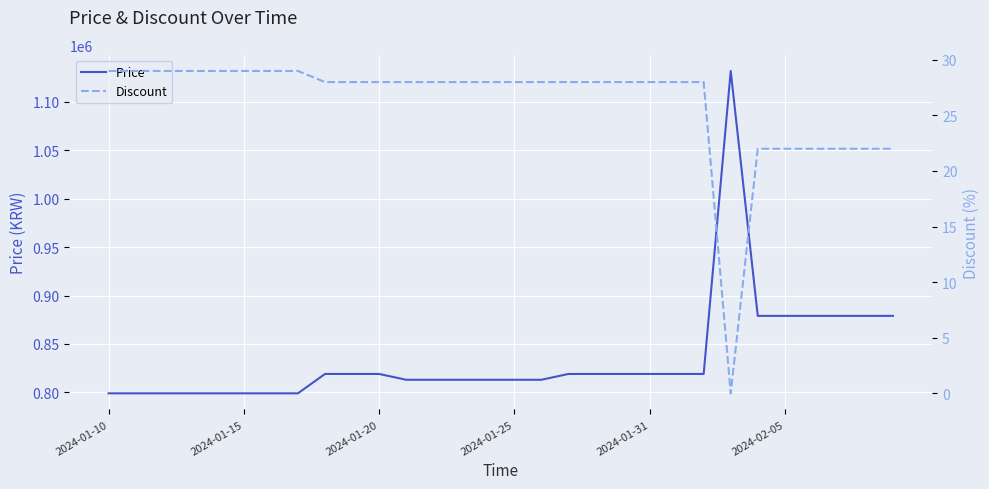

The value of Price at 2024-02-05 is 511686. True or false?

False